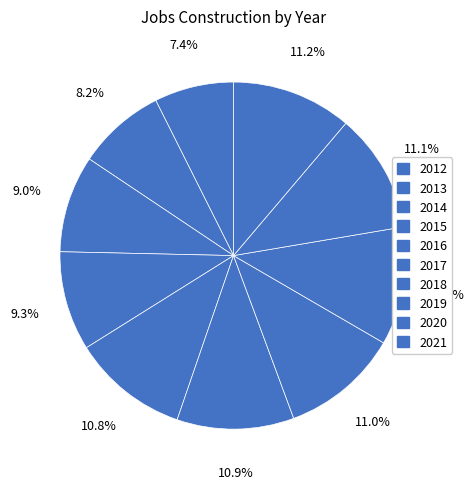

Is there any slice that represents more than half of the pie?

No